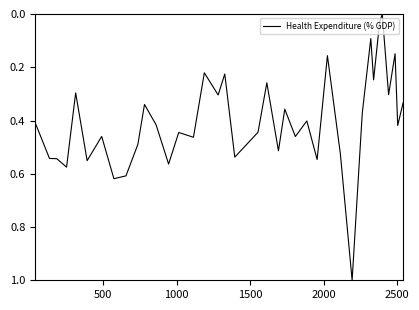

What is the difference between the maximum and minimum values?

1.0